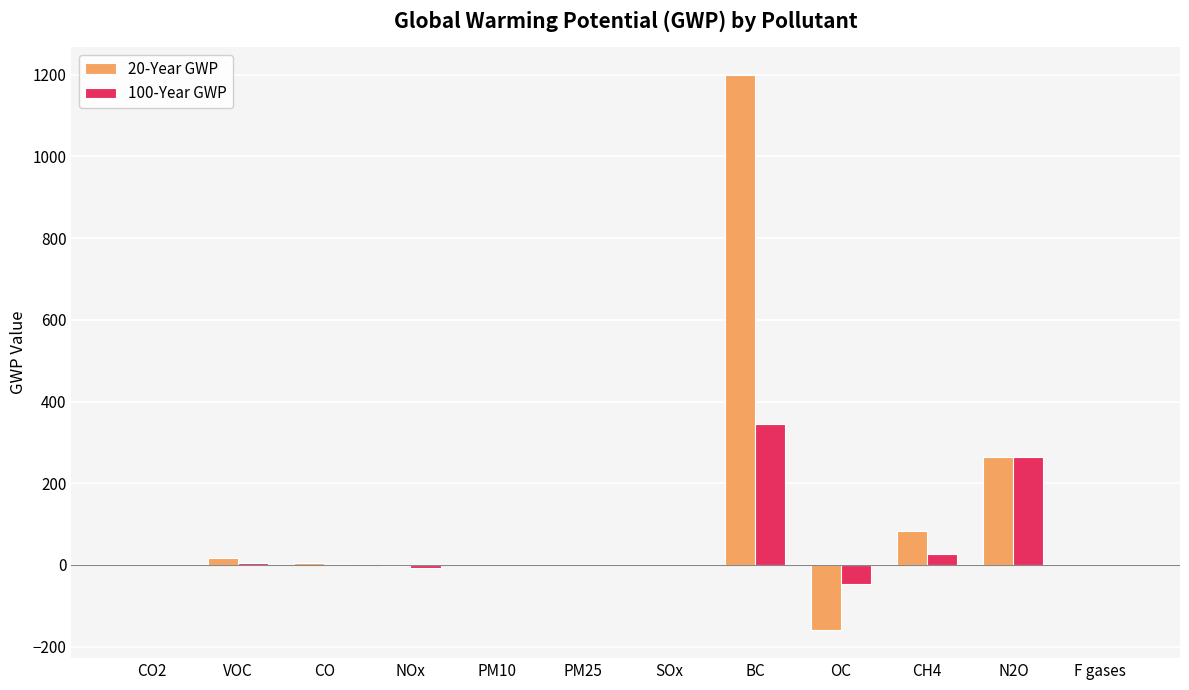

The value of 20-Year GWP at SOx is 0.0. True or false?

True